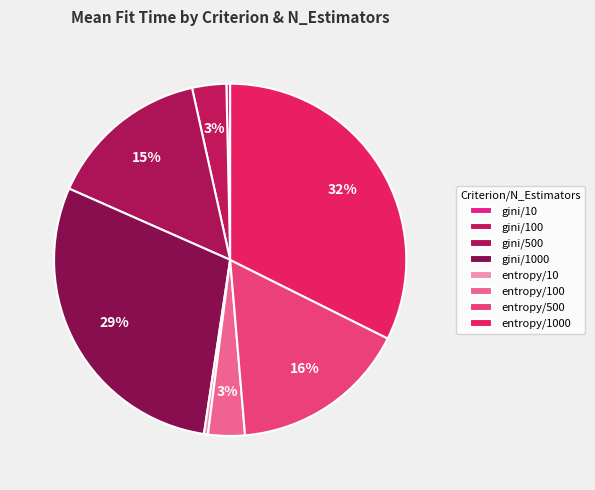

How many slices are in this pie chart?

8